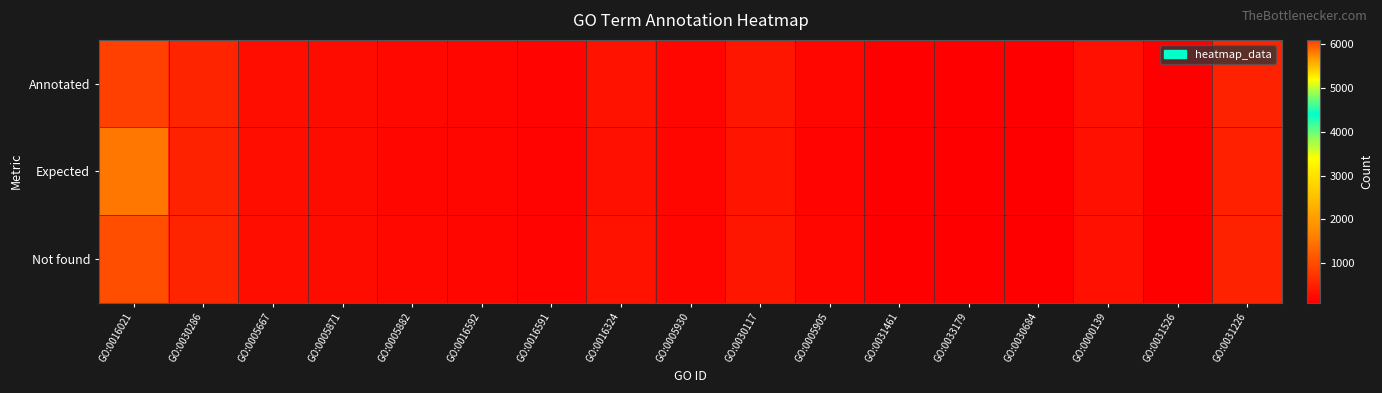

What is the difference between the highest and lowest values at GO:0005882?

8.9